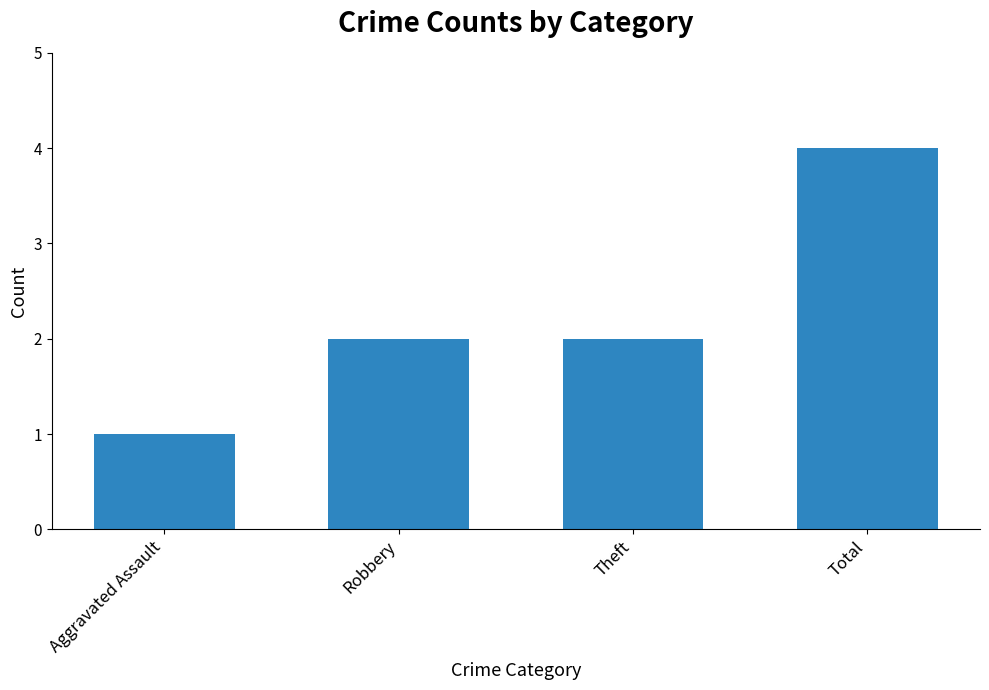

What is the difference between the maximum and minimum values?

3